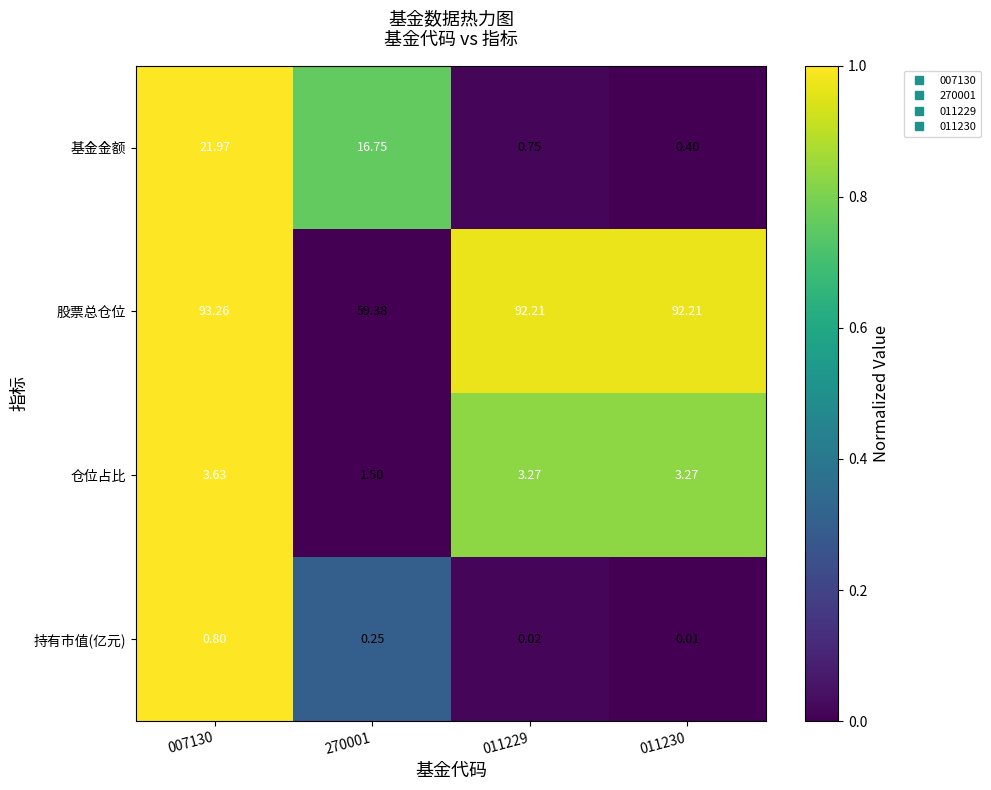

How many series are shown in this chart?

4